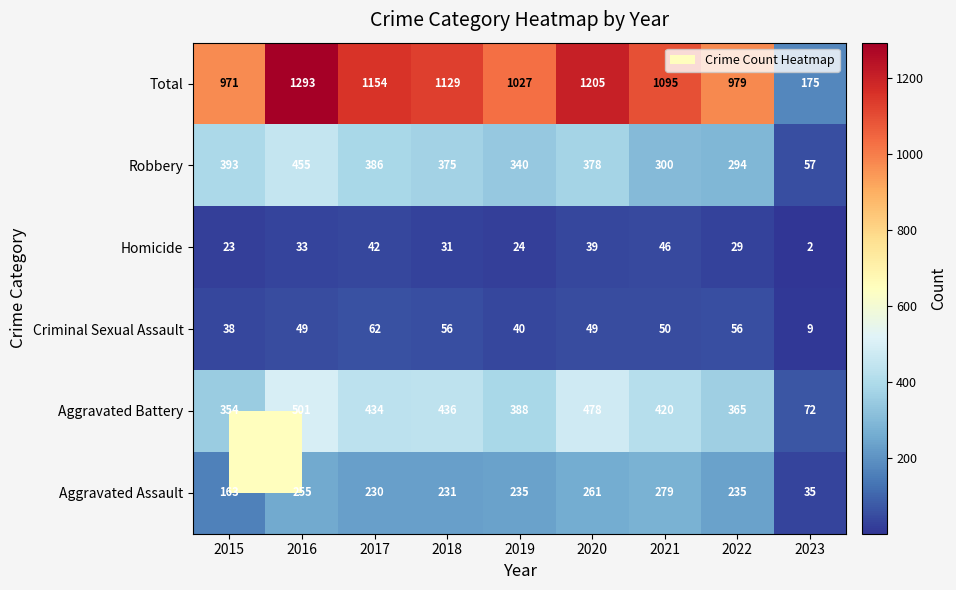

What is the smallest value displayed?

2